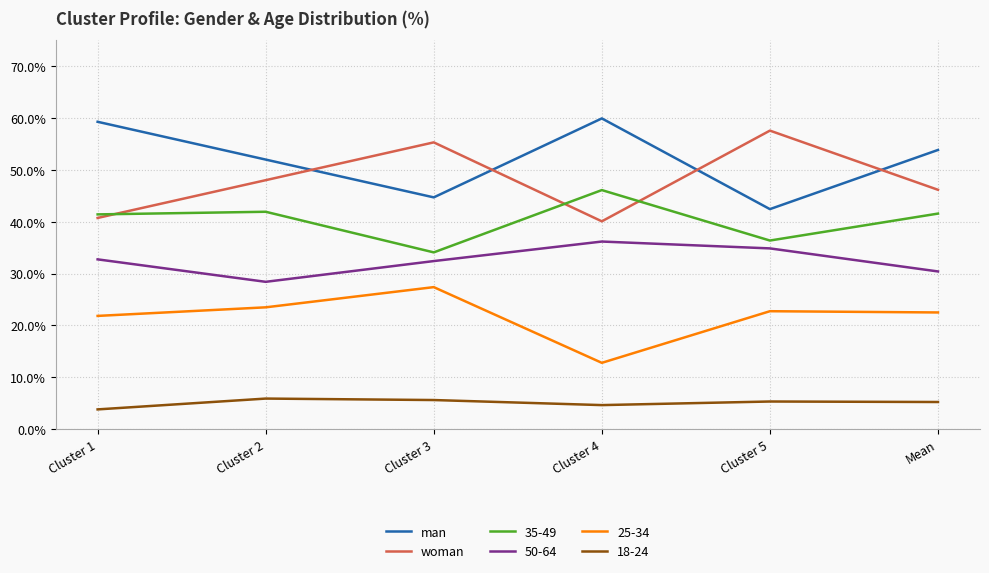

What is the difference between the highest and lowest values at Cluster 2?

46.1